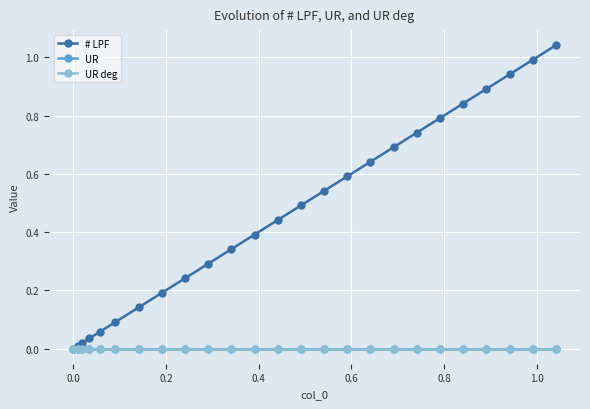

True or false: # LPF has more than 0 interior local peaks.

False